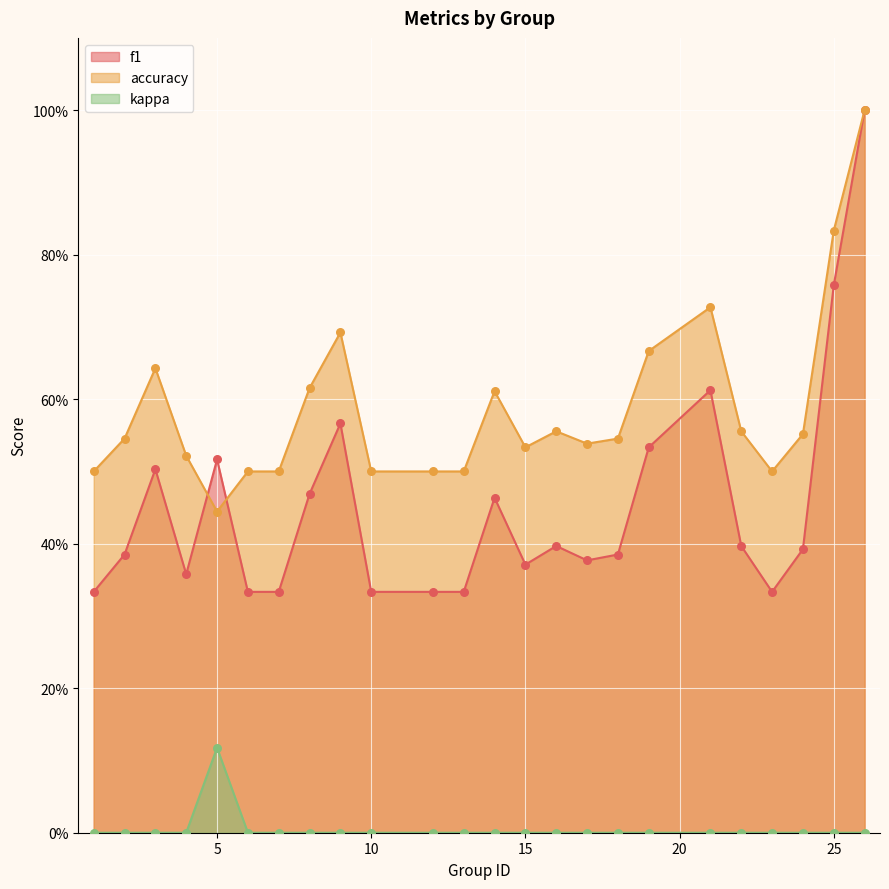

Which series has the largest total across all categories?

accuracy